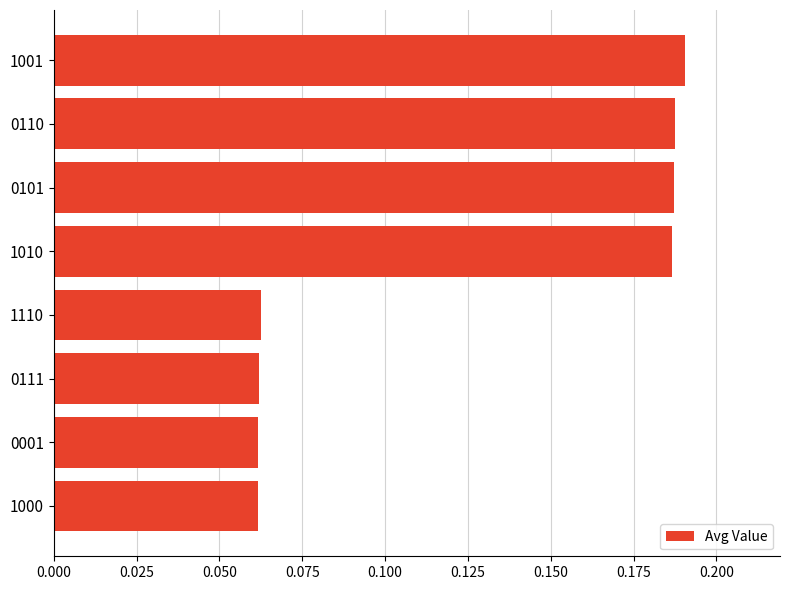

Is it true that the value at 0101 is 0.3?

False